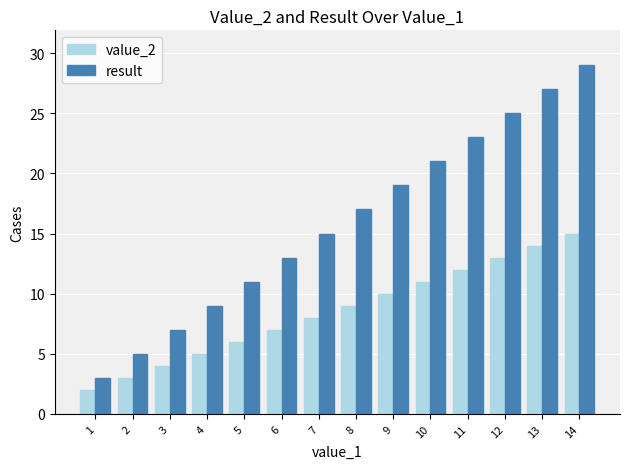

What is the value of the value_2 bar at the 7th from the left?

8